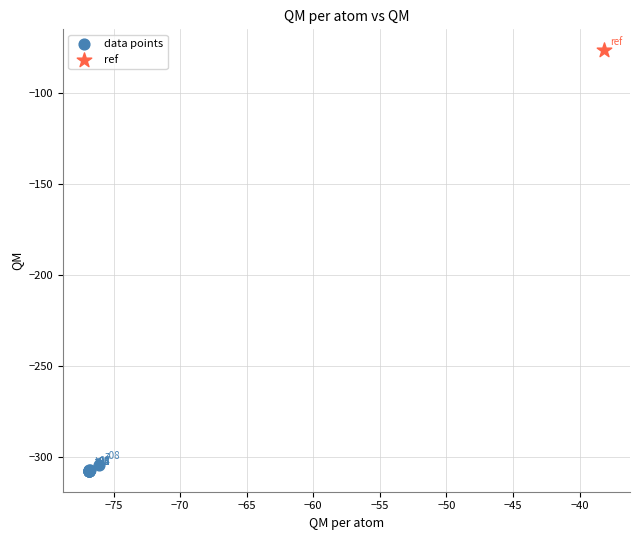

What are all the series names shown in the legend?

data points, ref